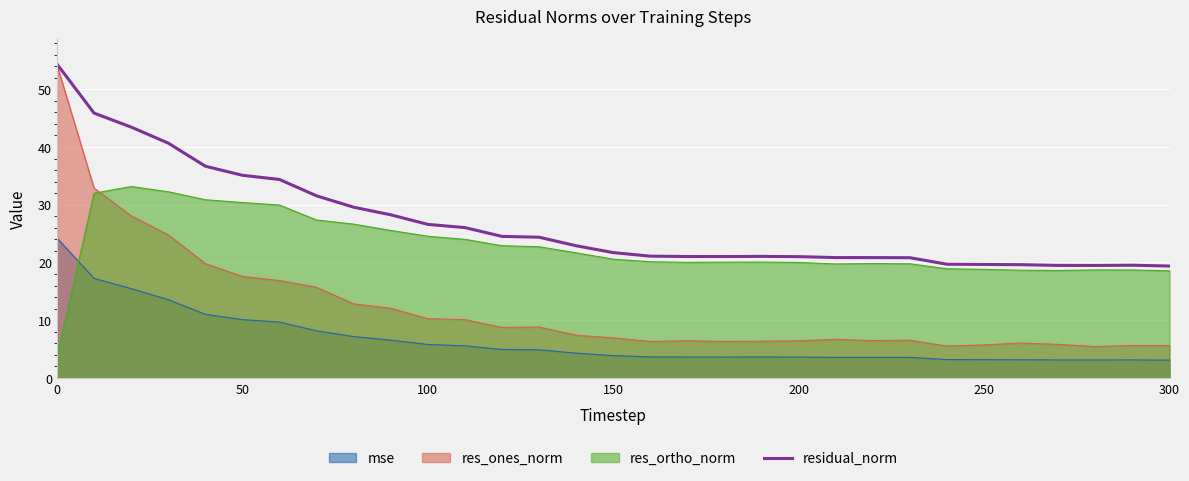

Rank the series by their average value, from highest to lowest.

residual_norm, res_ortho_norm, res_ones_norm, mse